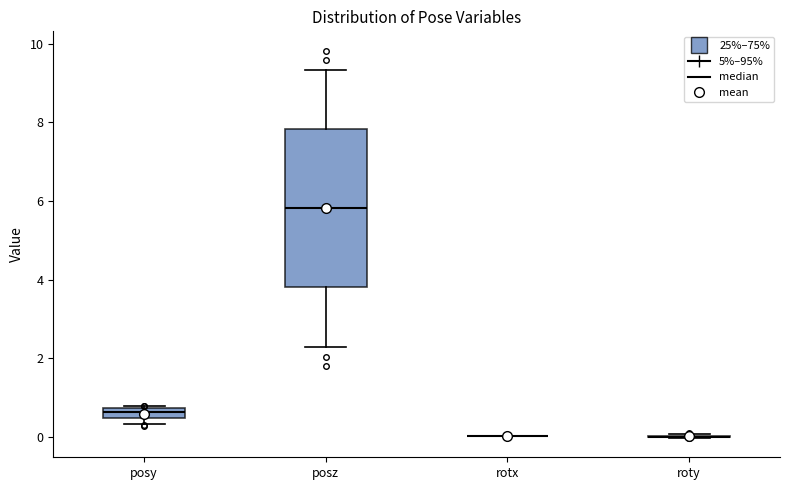

Where is the upper edge of the box for posz on the y-axis? The values are not printed on the chart, so give them approximately, as read against the axis.

7.8